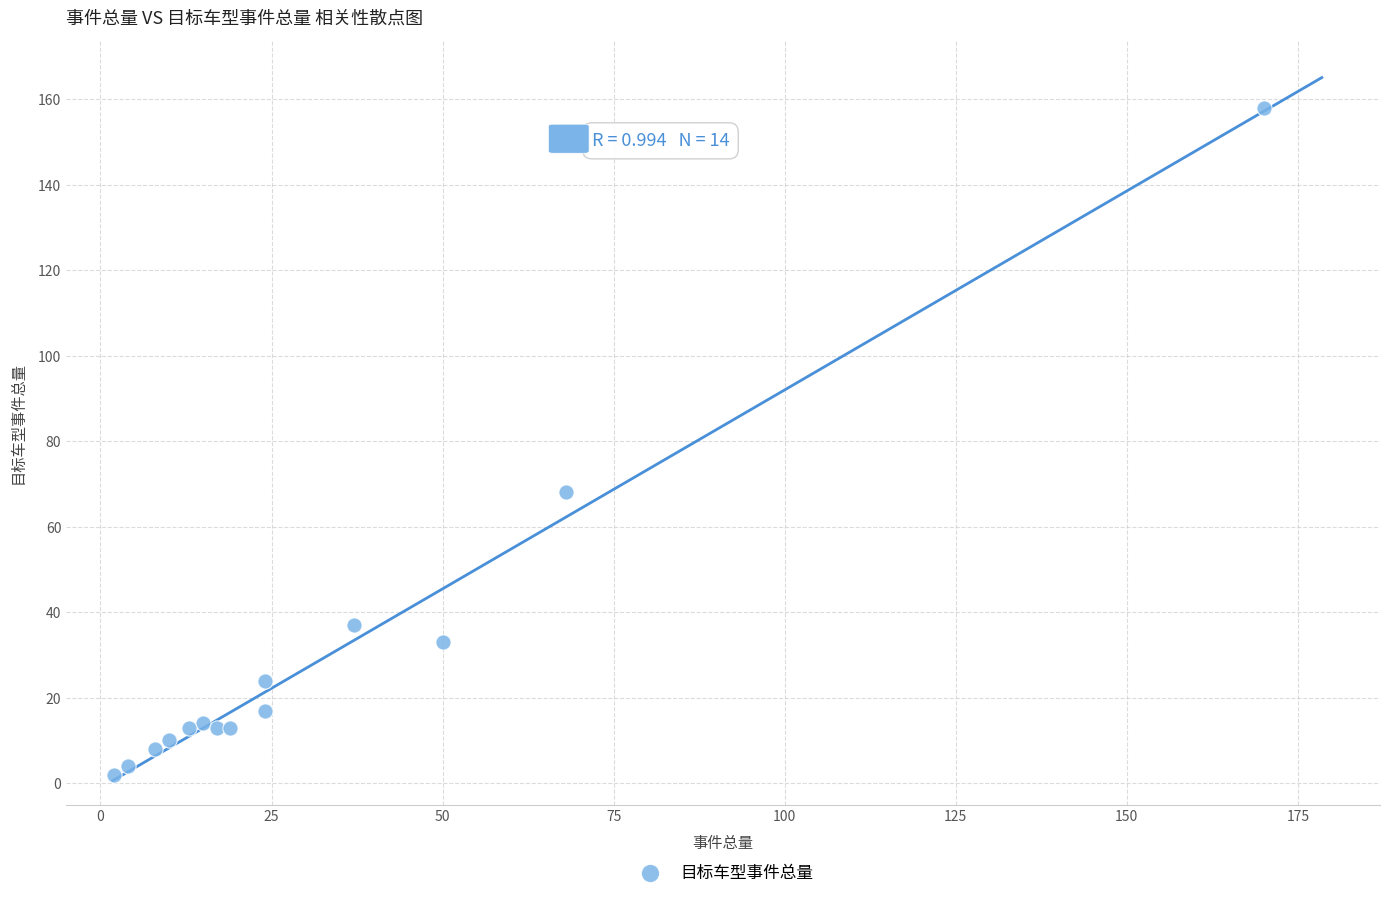

What Y value in the scatter plot is closest to 80?

68